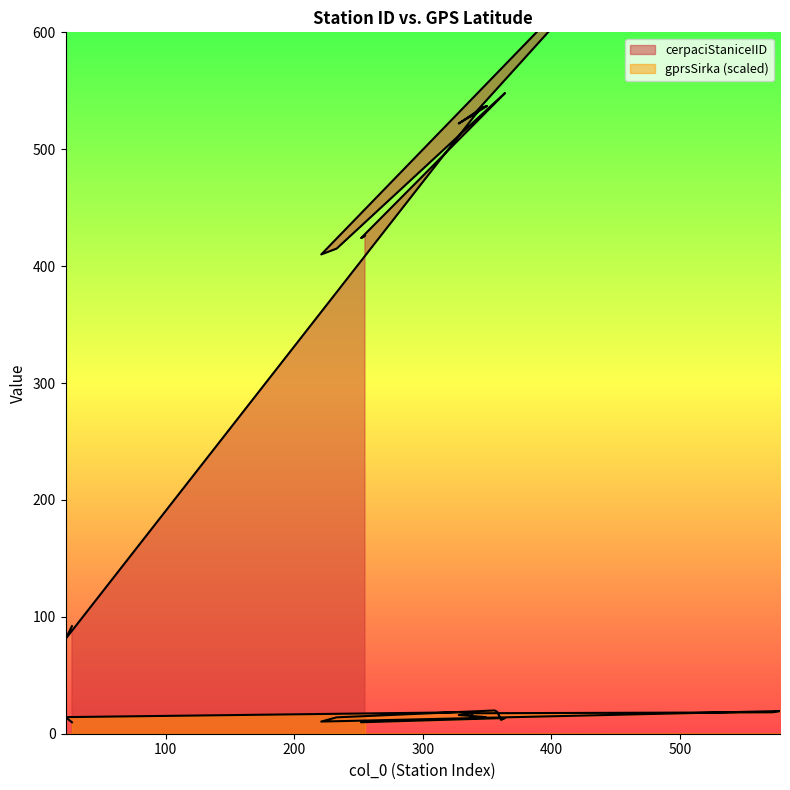

True or false: cerpaciStaniceIID and gprsSirka intersect in this chart.

False